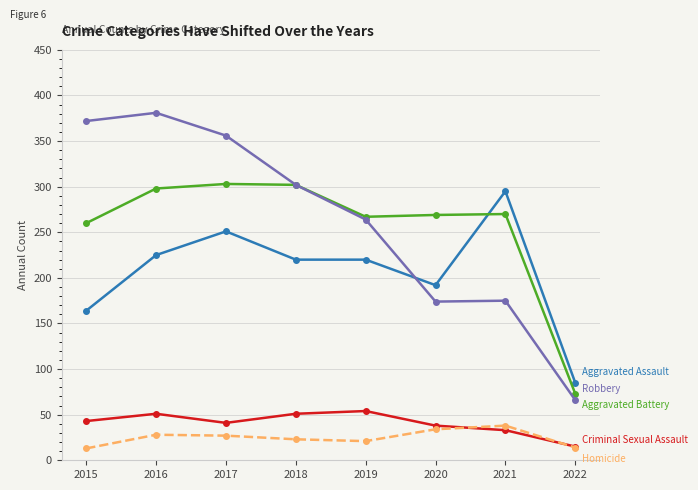

What is the greatest value displayed?

381